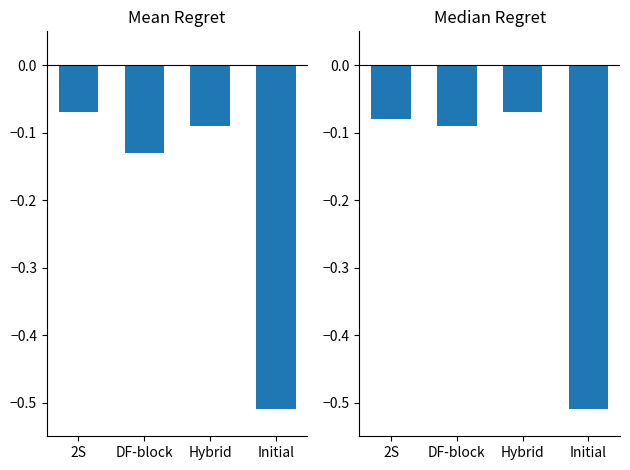

Which series has the largest range (max minus min)?

Mean Regret